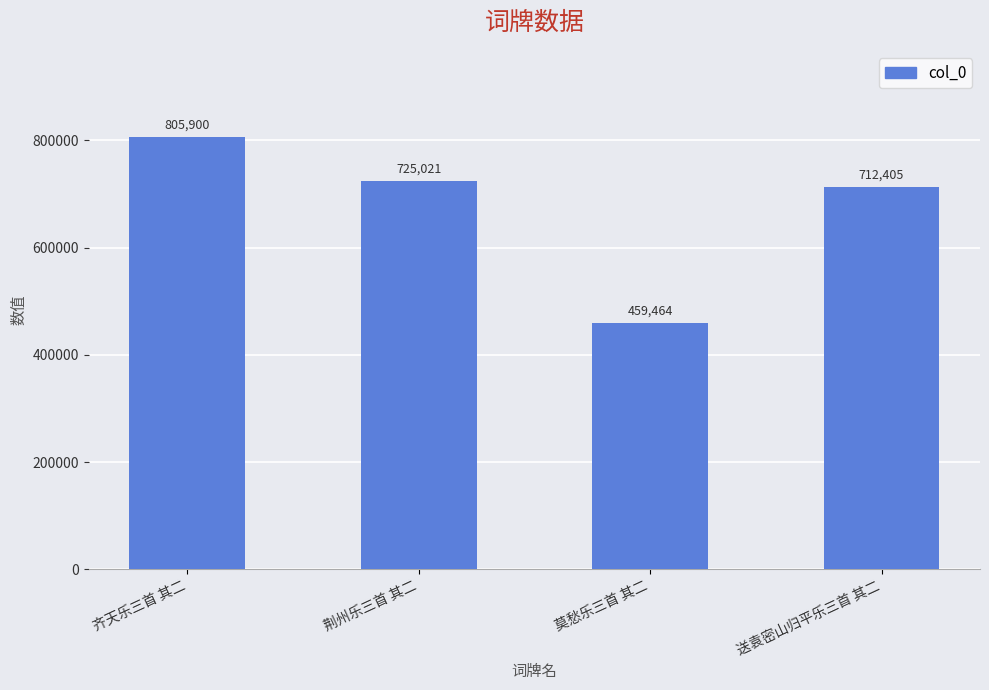

How many series are shown in this chart?

1